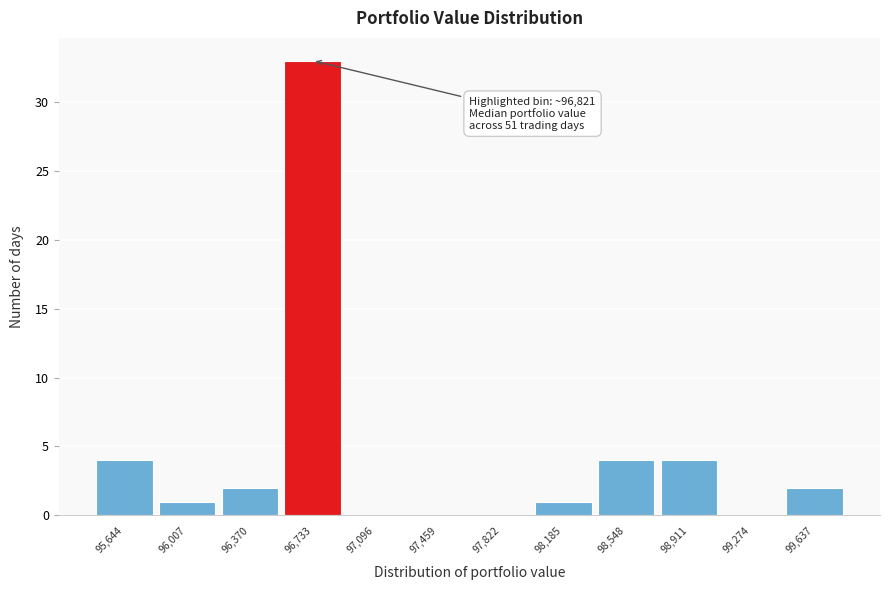

Reading left to right, what are all the values shown in this chart?

95,644=4	96,007=1	96,370=2	96,733=33	97,096=0	97,459=0	97,822=0	98,185=1	98,548=4	98,911=4	99,274=0	99,637=2